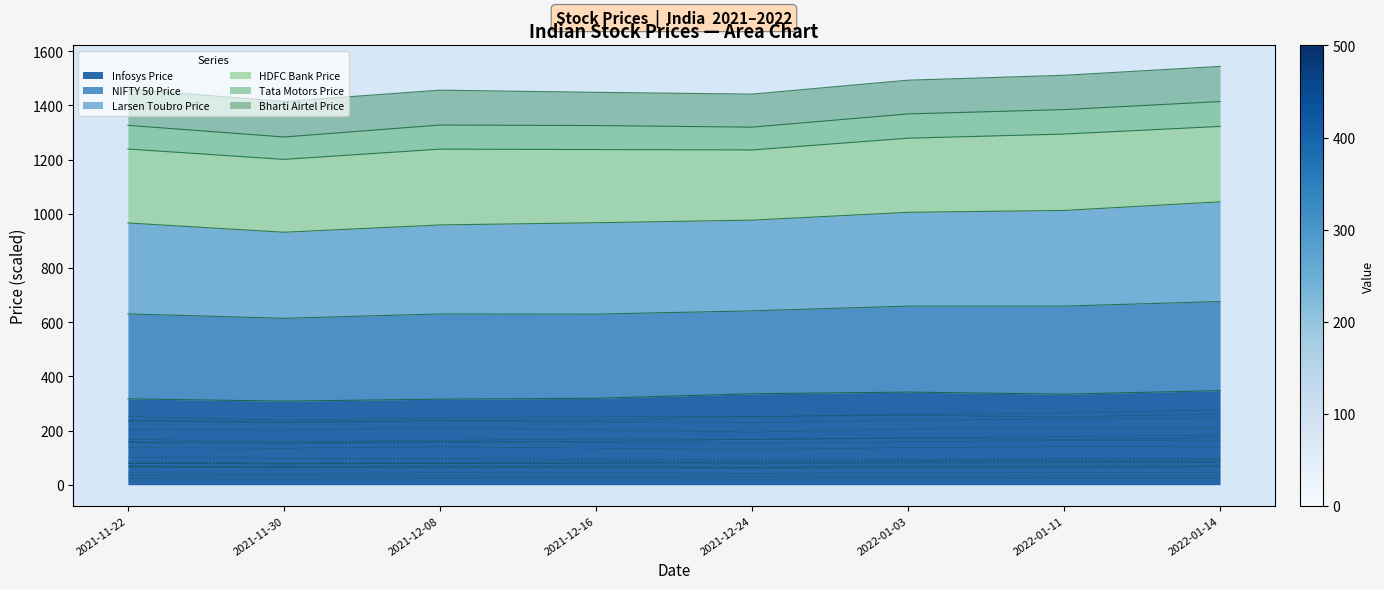

At which label does Larsen Toubro Price reach its minimum?

2021-11-30